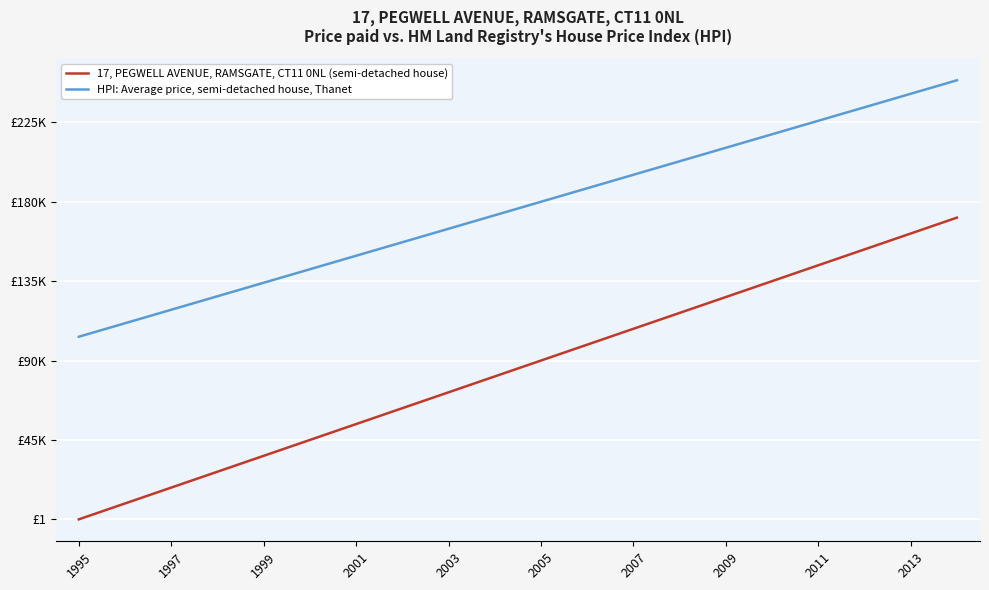

Which category has the lowest value across all series?

1995